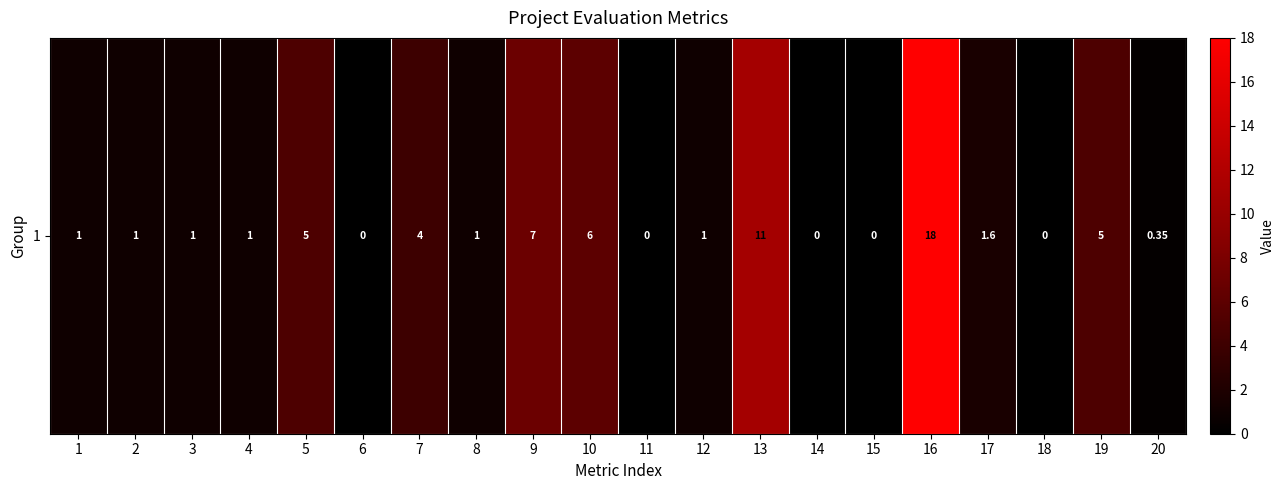

Reading left to right, transcribe all the data shown in this chart.

1.0	1.0	1.0	1.0	5.0	0.0	4.0	1.0	7.0	6.0	0.0	1.0	11.0	0.0	0.0	18.0	1.6	0.0	5.0	0.3